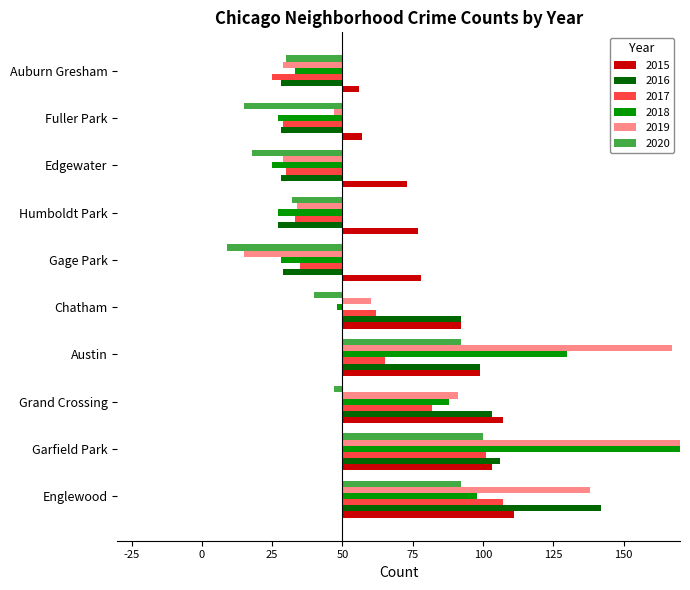

The 2019 series shows -3 at Fuller Park. True or false?

True